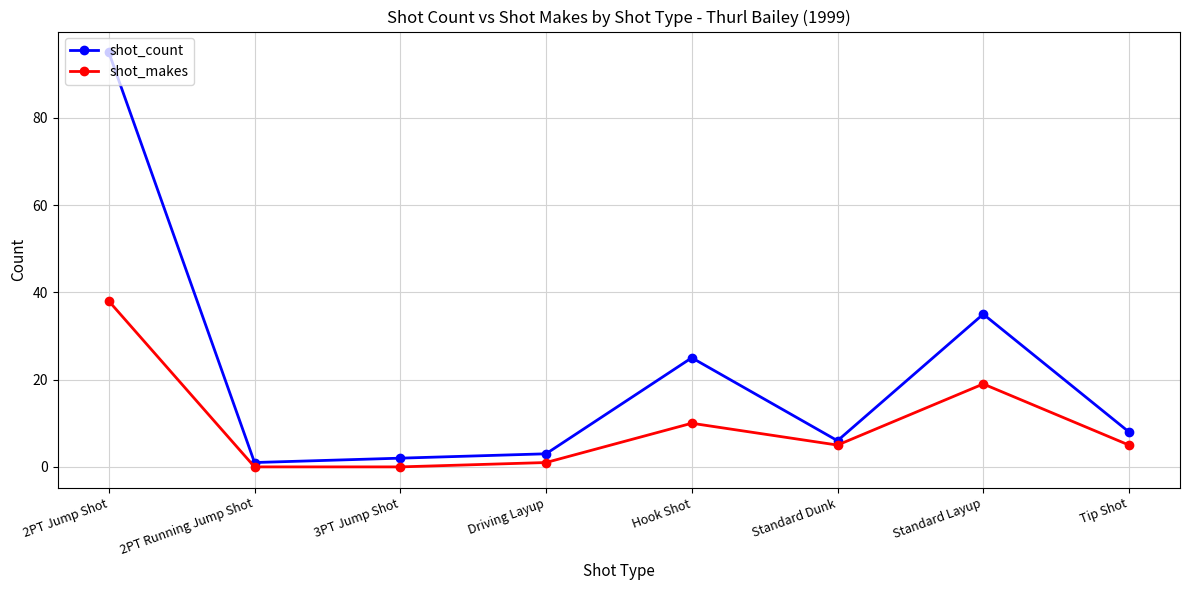

What is the spread (max minus min) of values at Driving Layup?

2